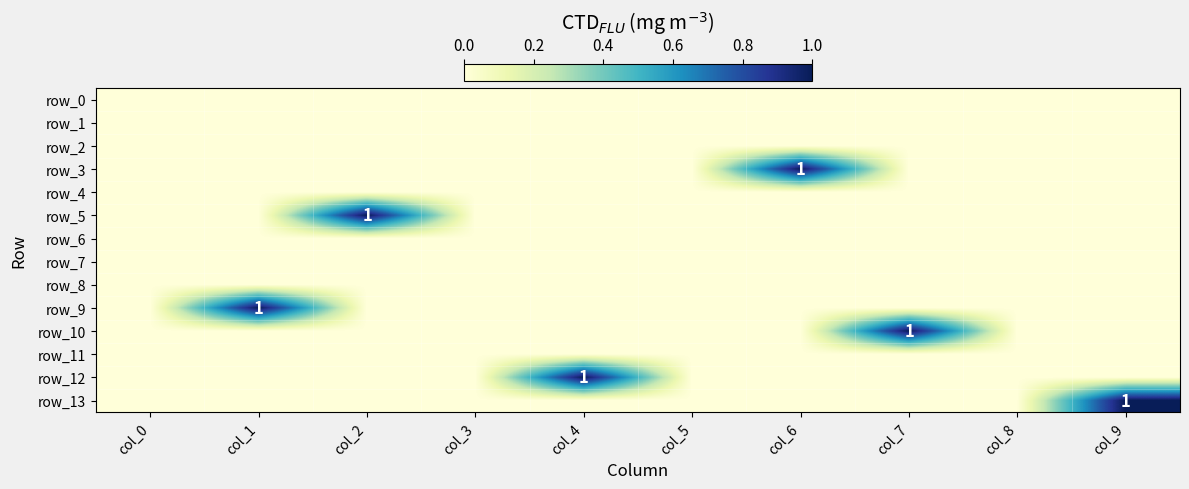

Is it true that row_5 equals -1 at col_5?

False